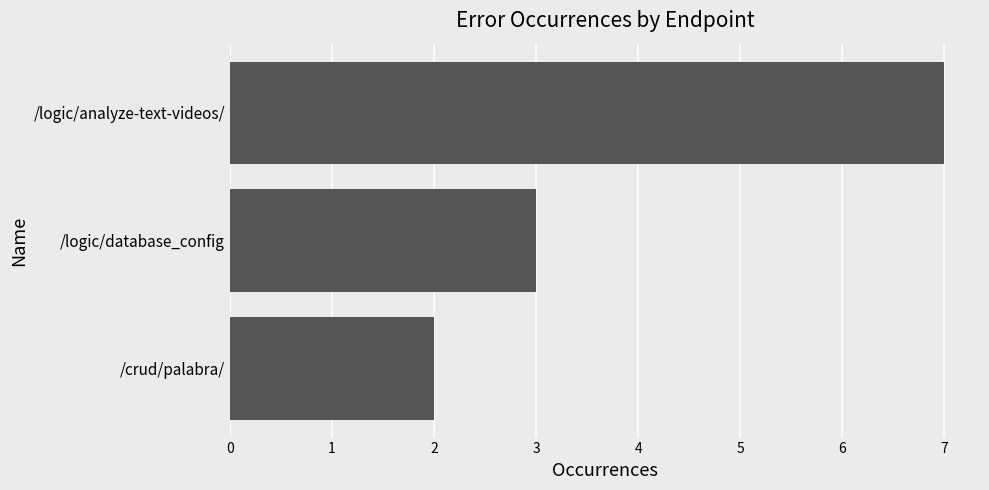

What is the smallest value displayed?

2